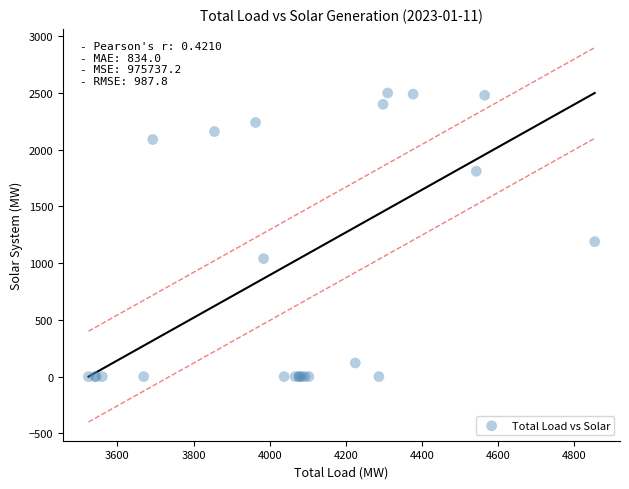

What Y value in the scatter plot is closest to 1250?

1190